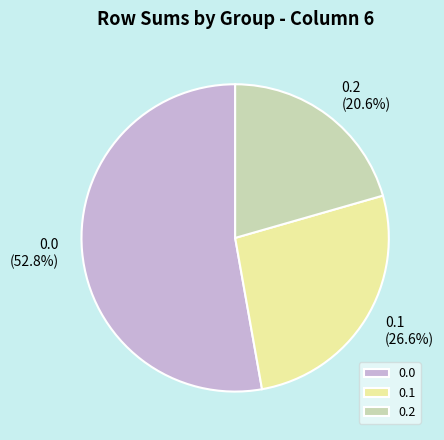

True or false: 0.1 accounts for 27% of the total.

True